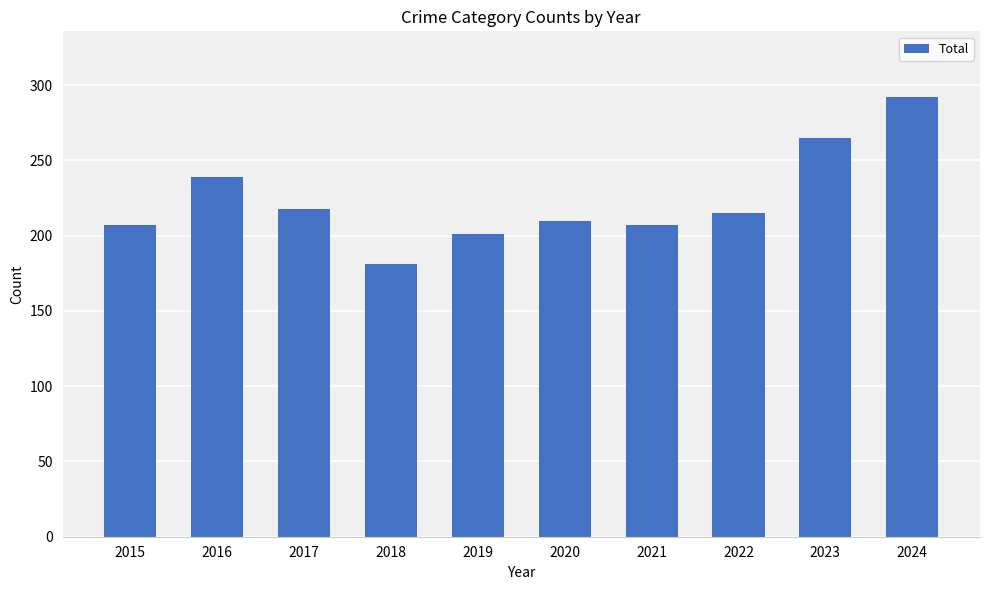

Where is the data nearest to the value 236?

2016